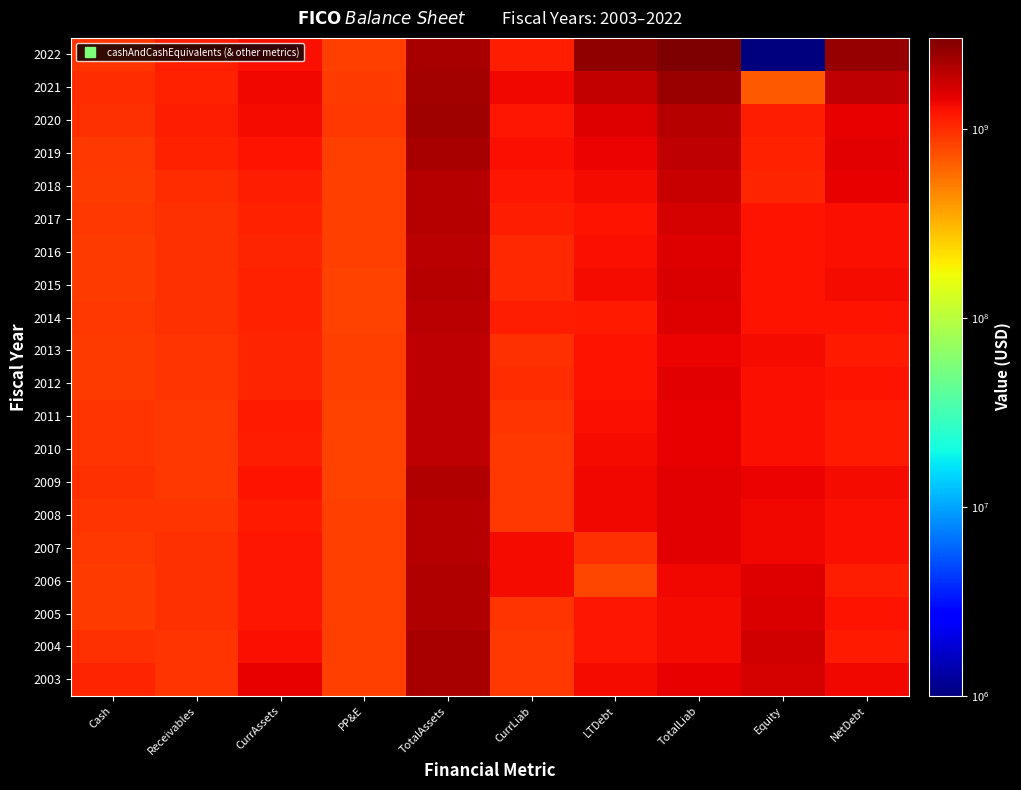

Between TotalLiab and CurrLiab, which is larger?

TotalLiab